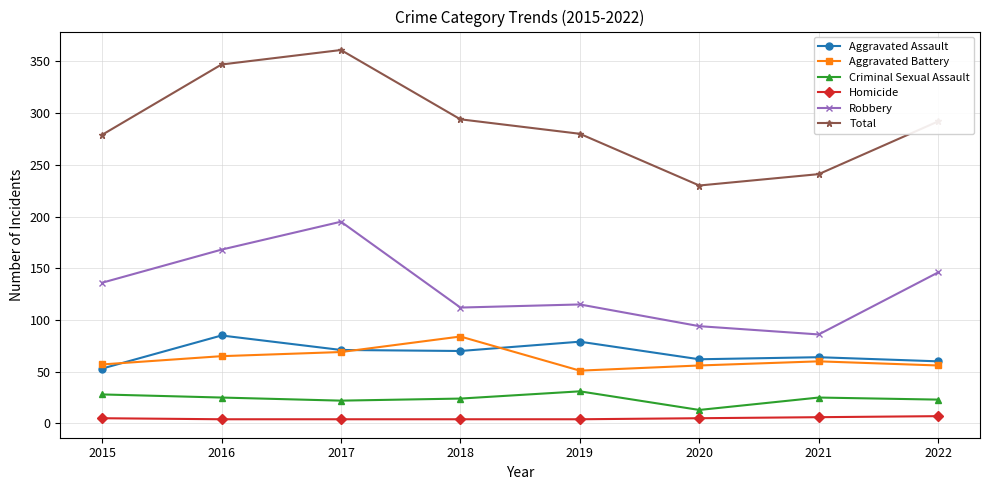

What is the highest value of the Robbery series?

195